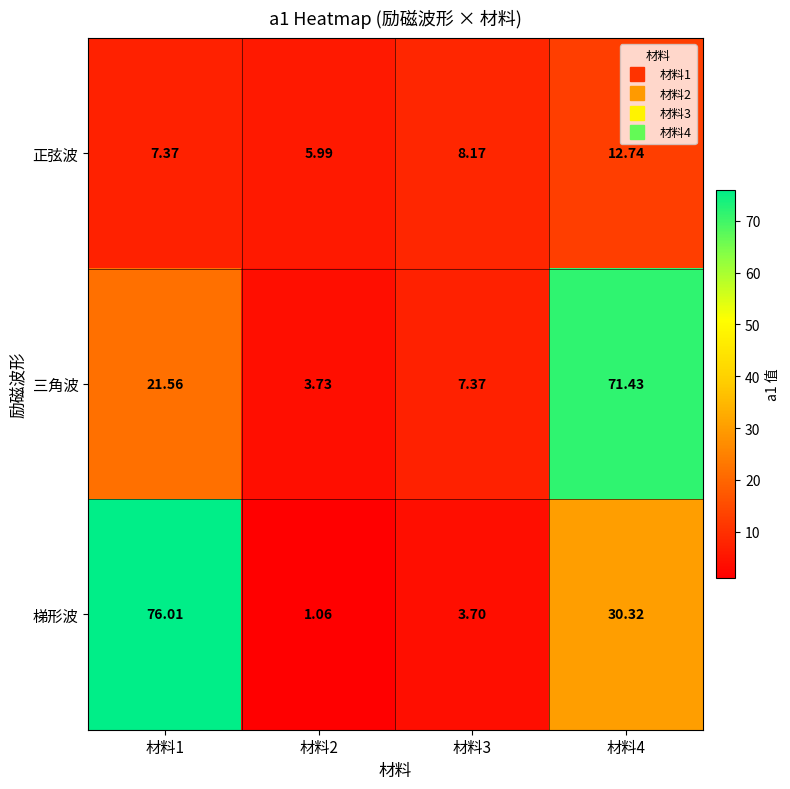

At 材料4, list the series in order from largest to smallest.

三角波, 梯形波, 正弦波